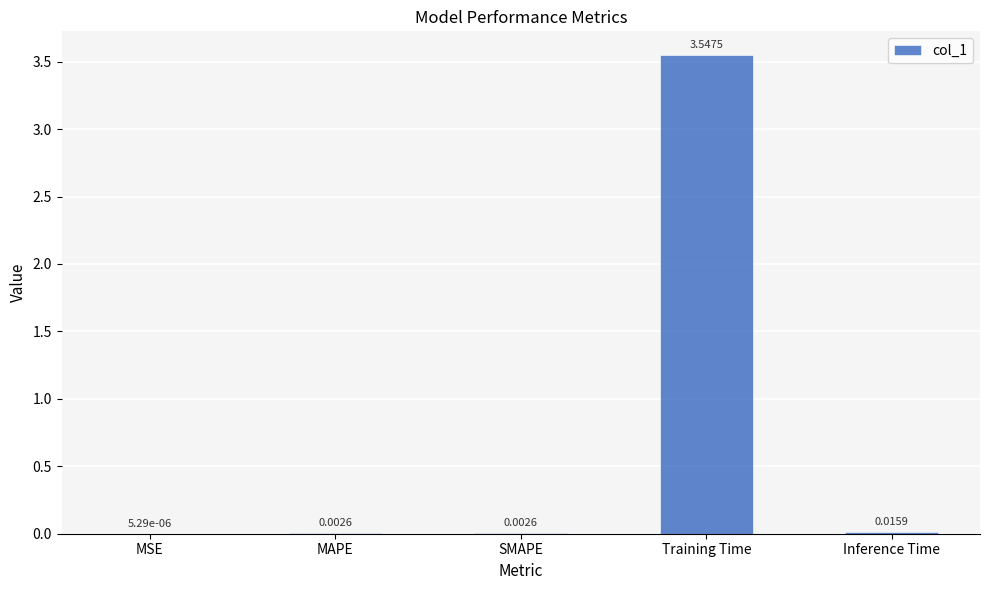

Which label corresponds to the largest value in the chart?

Training Time